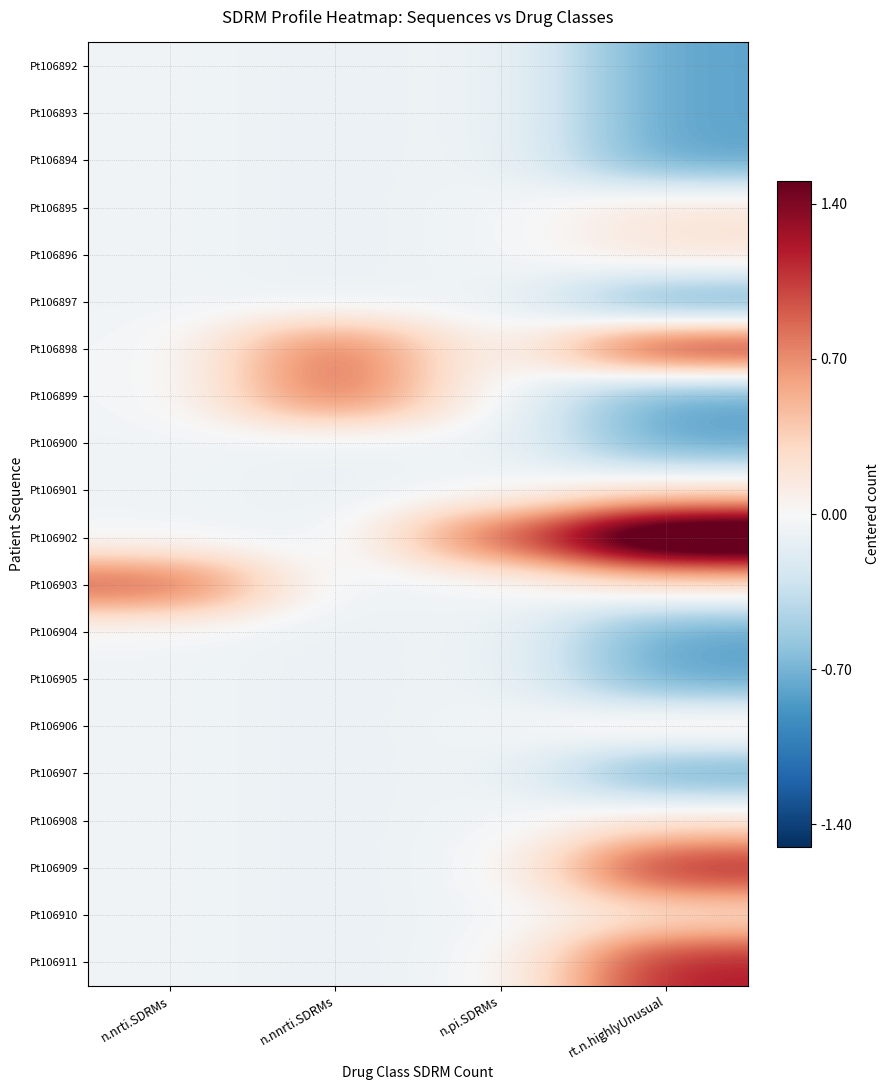

How many series are shown in this chart?

20